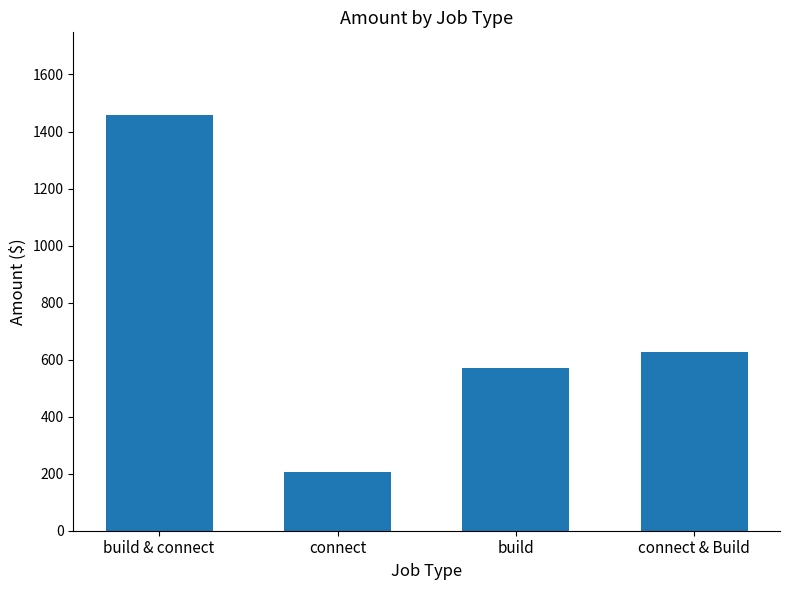

The value at connect is 205.6. True or false?

True